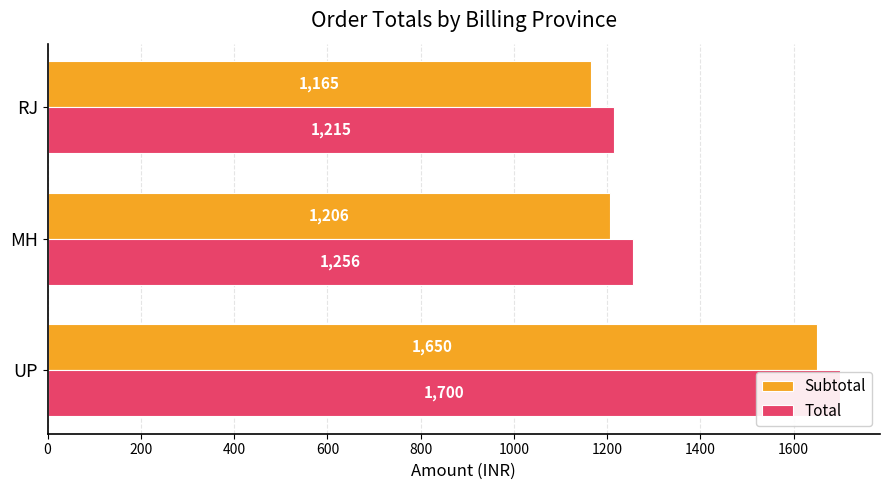

How many categories are shown in the chart?

3